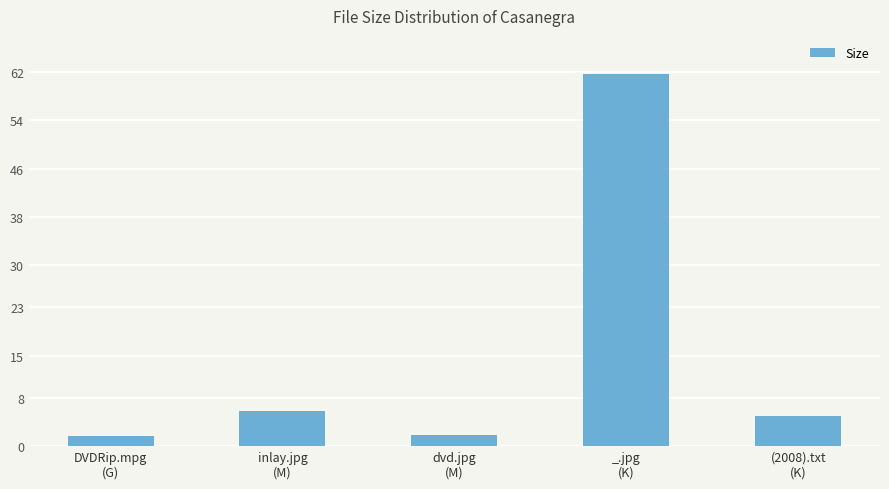

What is the value of the 2nd bar from the left?

5.9